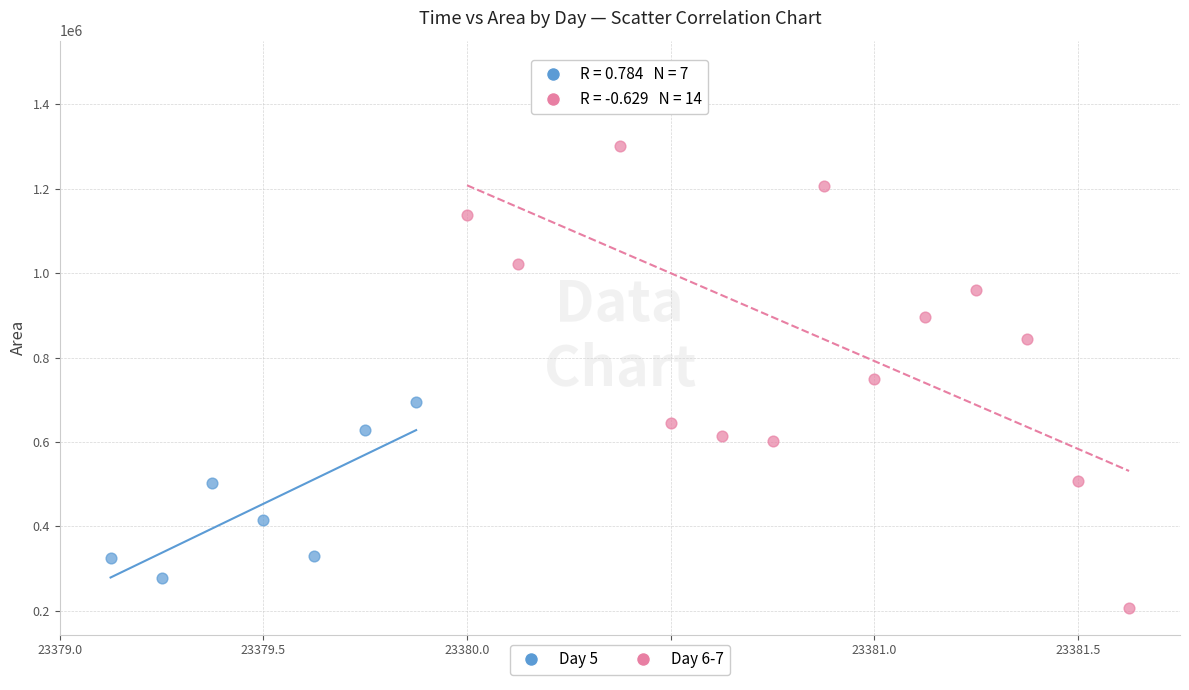

Which series has the widest spread of Y values?

Day 6-7